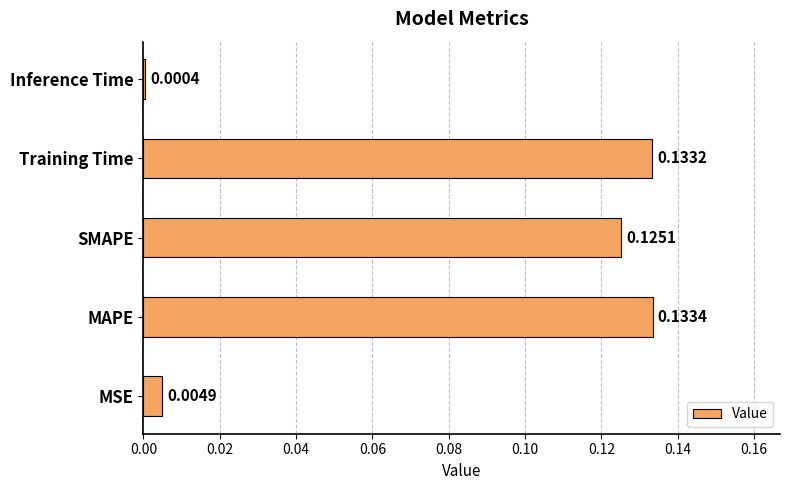

At which label is the value closest to 0?

Inference Time